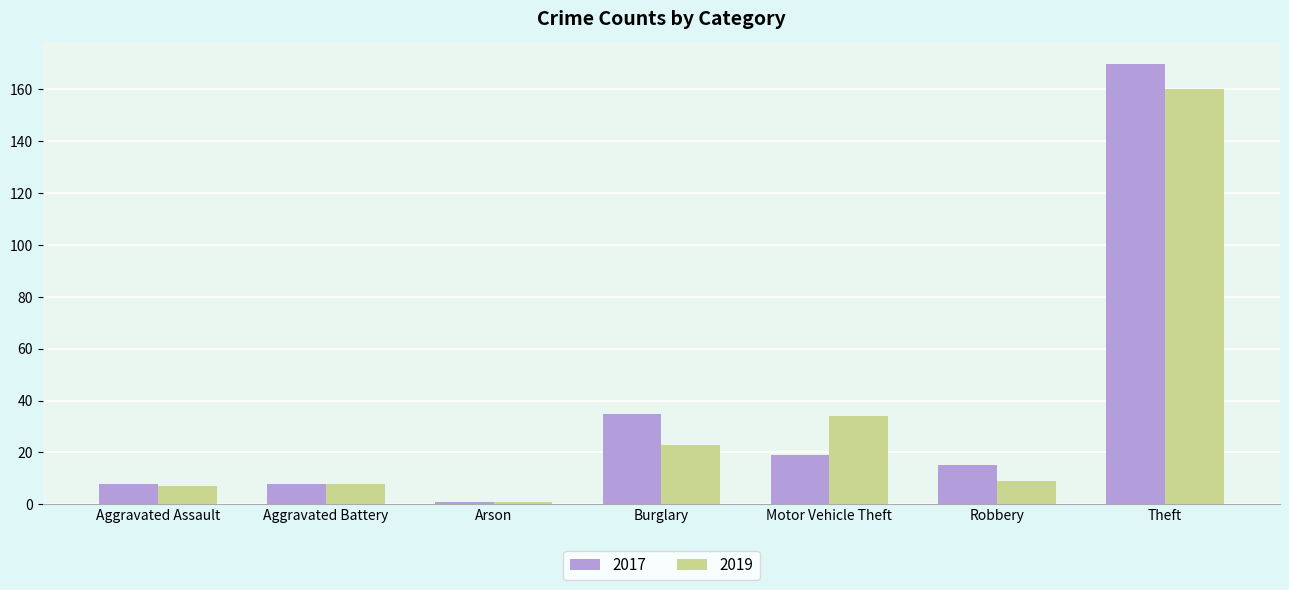

How many series are shown in this chart?

2